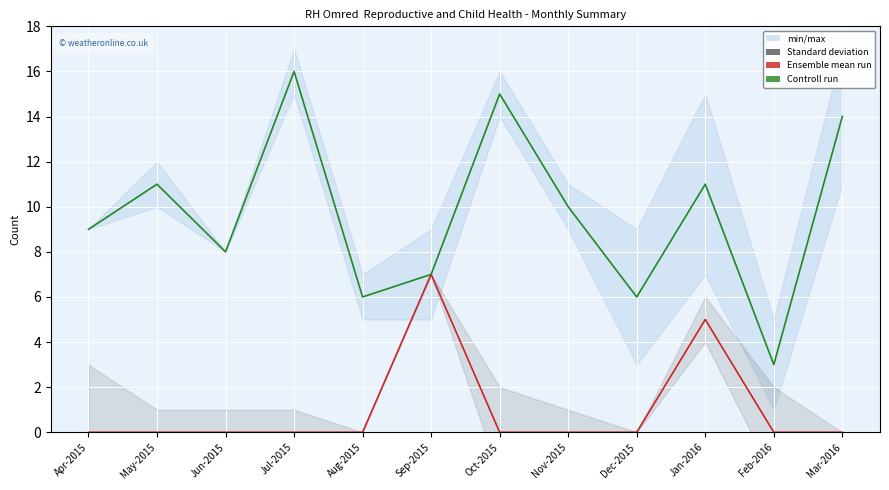

Where is the first local minimum for Controll run?

Jun-2015